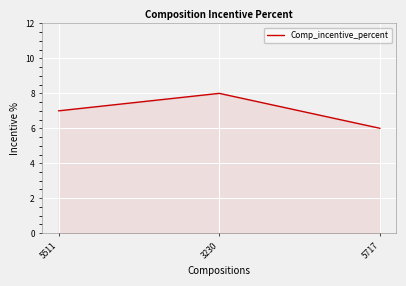

Which has a higher value, 5717 or 3230?

3230